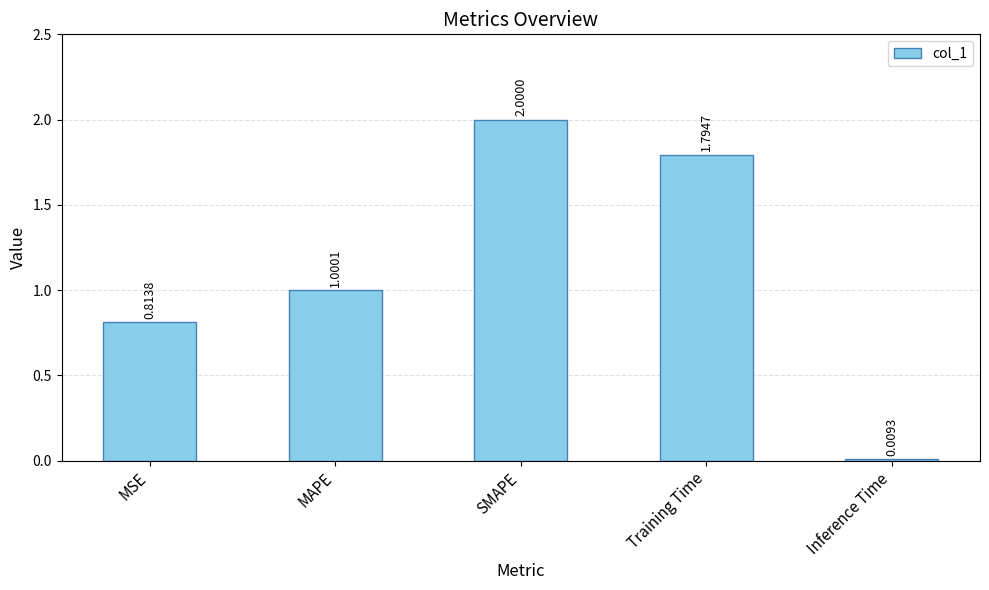

Does the chart contain any negative values?

No